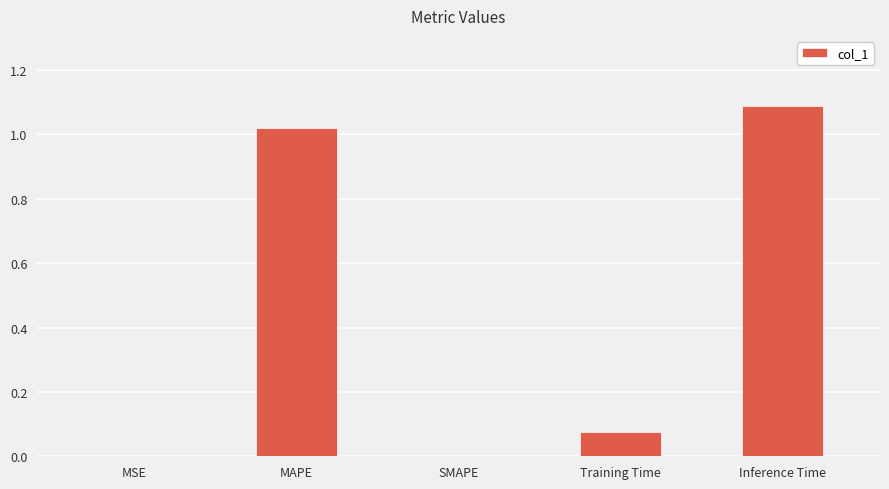

What is the sum of the values at Inference Time and MAPE?

2.1